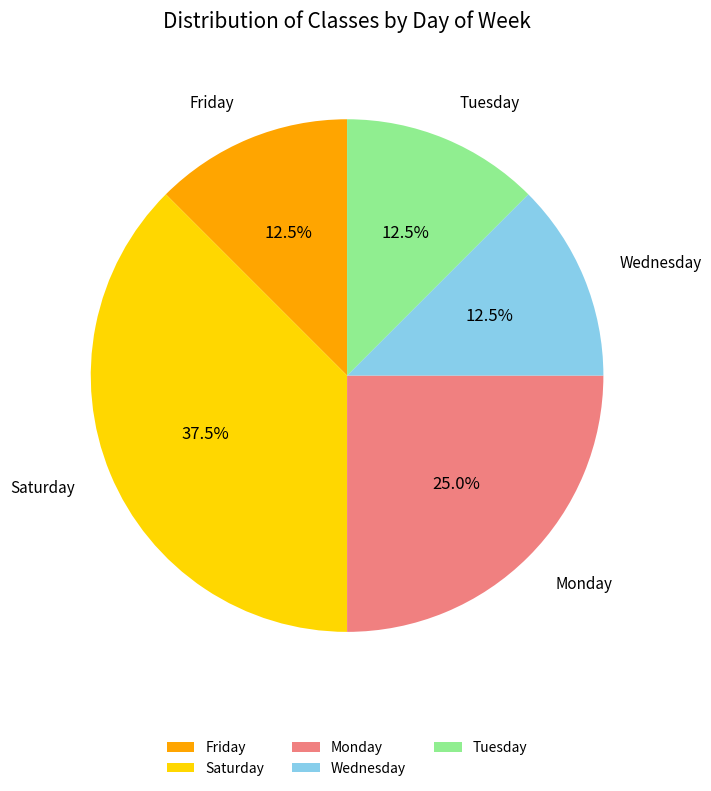

What is the ratio of the value at Wednesday to the value at Monday?

0.5